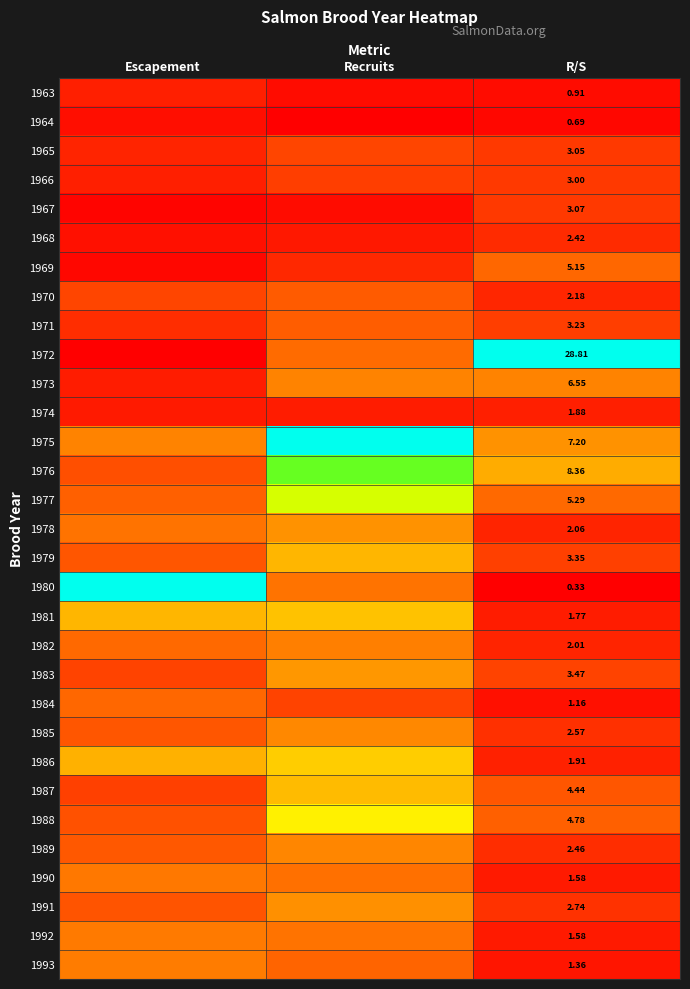

Count the number of categories in the chart.

3